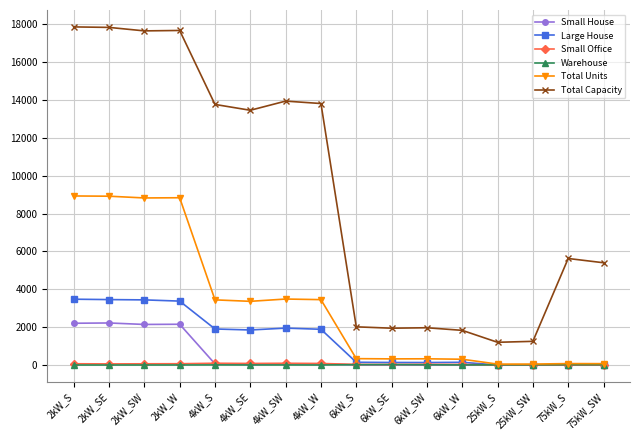

What is the difference between the Small House values at 25kW_S and 2kW_S?

2205